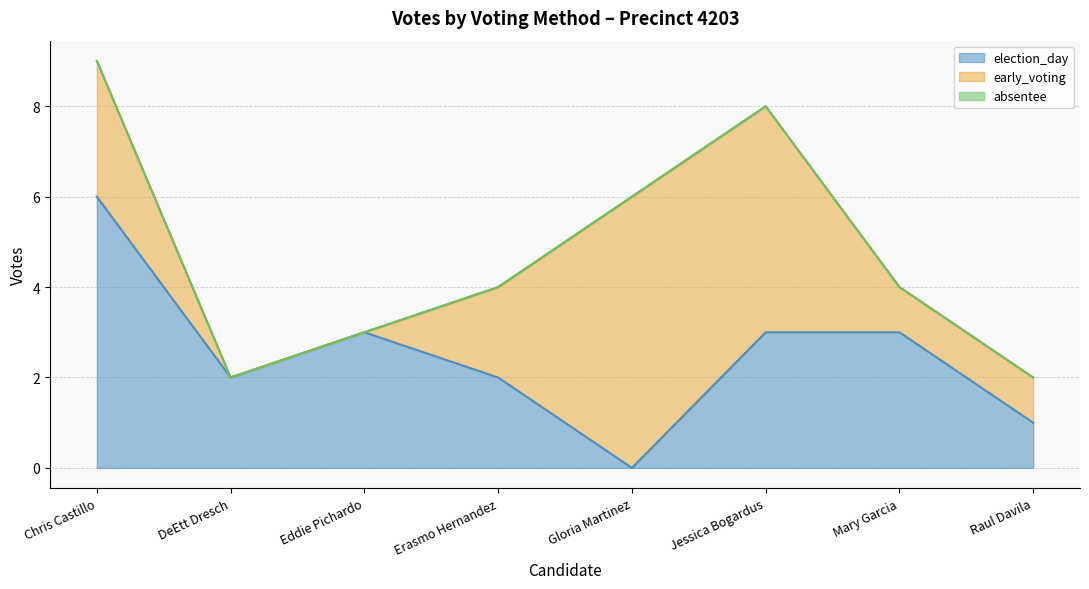

Where does the election_day series first go above 3?

Chris Castillo